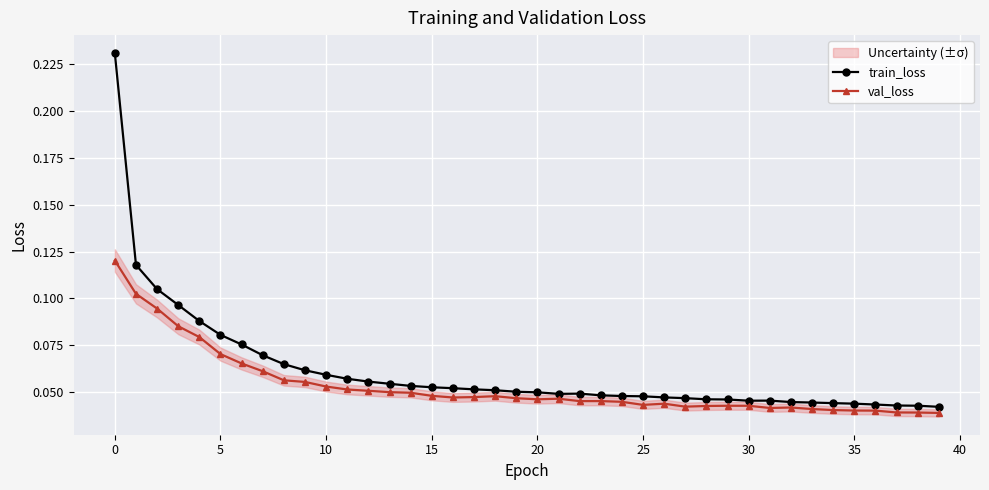

Where is the first local maximum for val_loss?

18